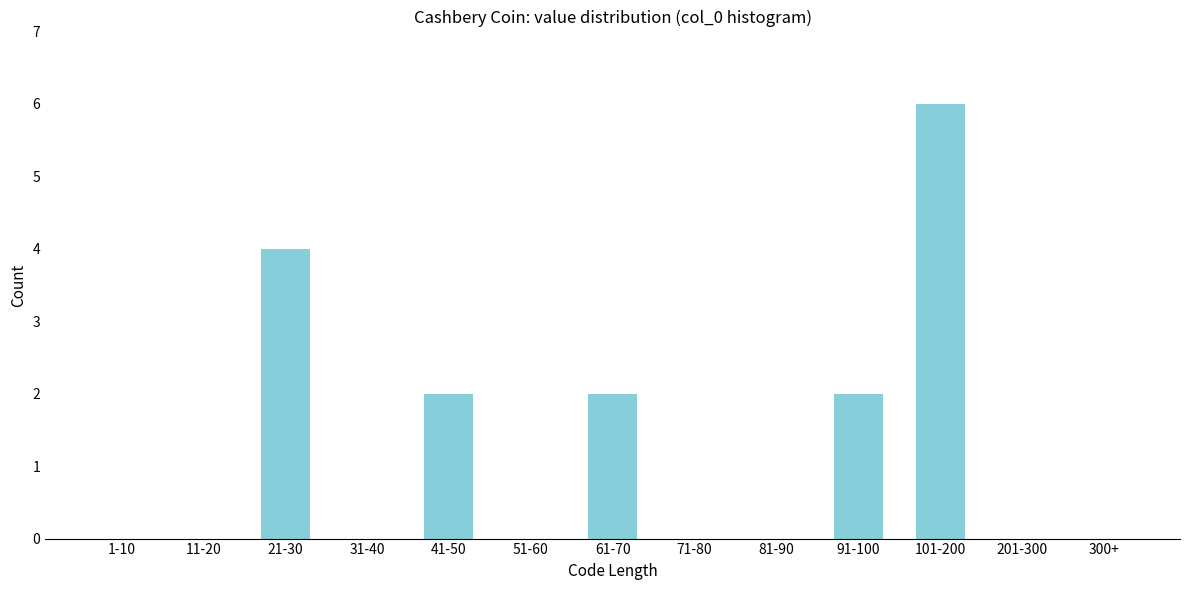

Reading right to left, what are all the values shown in this chart?

300+=0	201-300=0	101-200=6	91-100=2	81-90=0	71-80=0	61-70=2	51-60=0	41-50=2	31-40=0	21-30=4	11-20=0	1-10=0